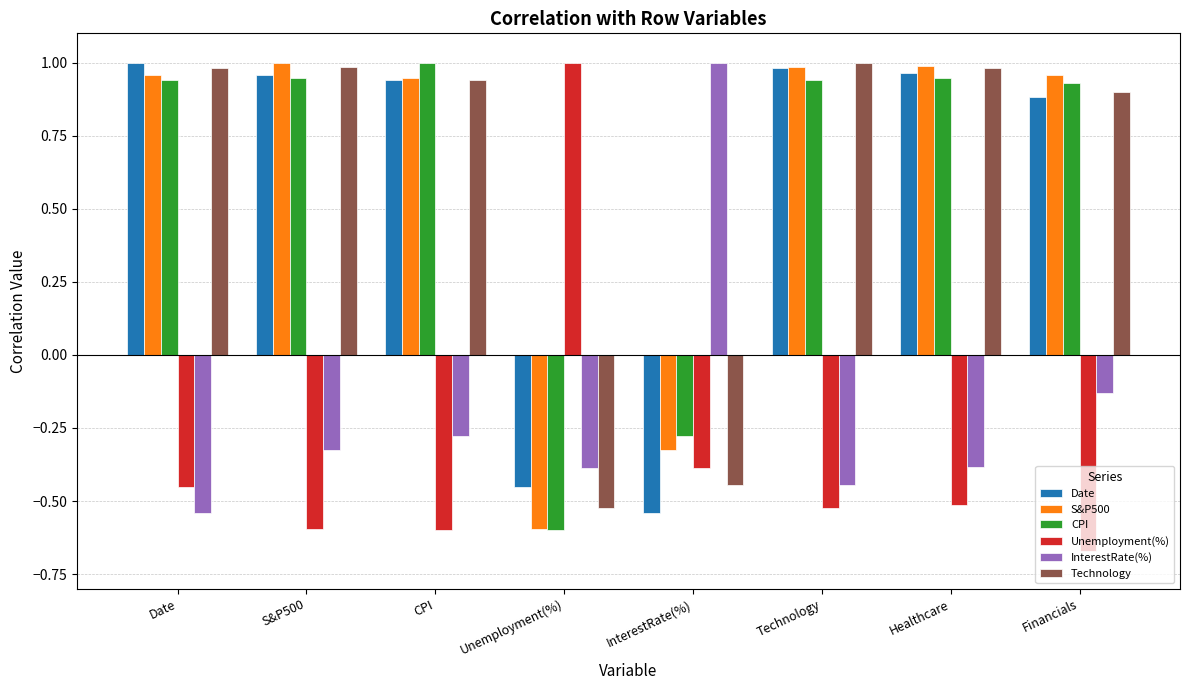

True or false: InterestRate(%) has a value of -0.4 at Healthcare.

True